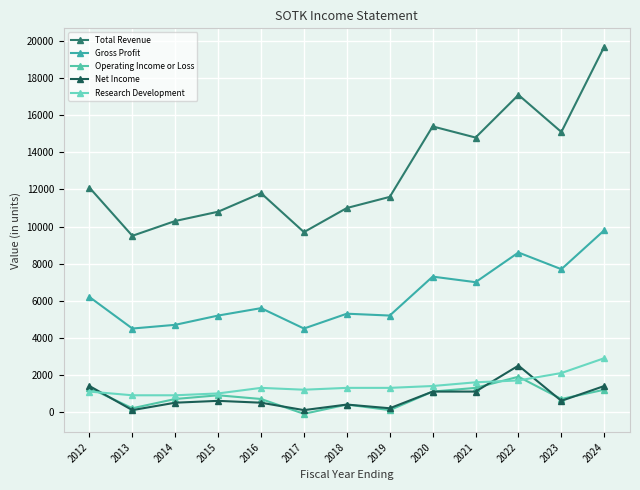

How many interior local valleys does the Total Revenue series have?

4